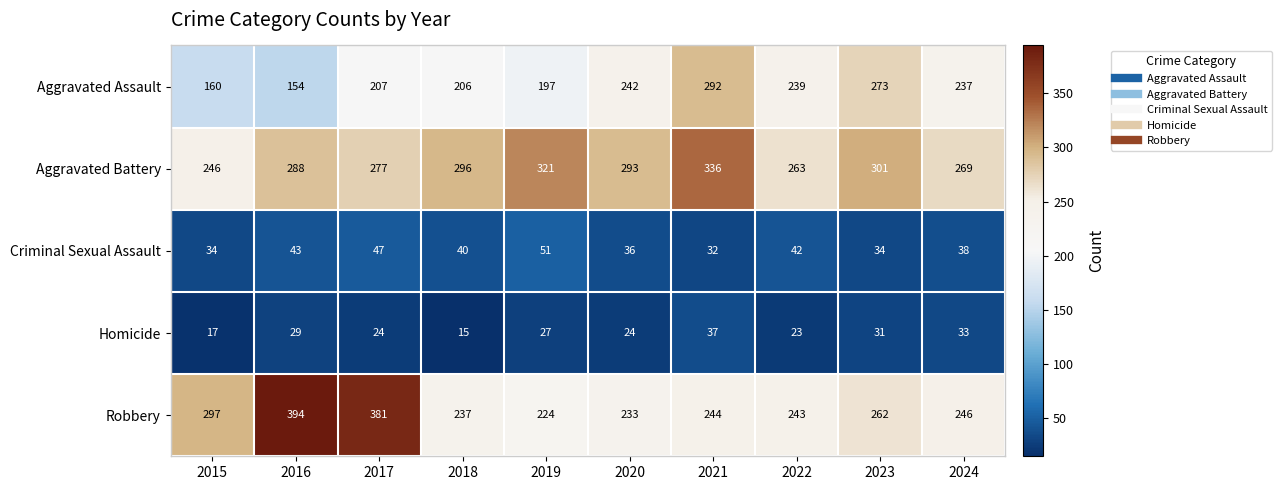

Between 2020 and 2022, which series saw the biggest shift?

Aggravated Battery